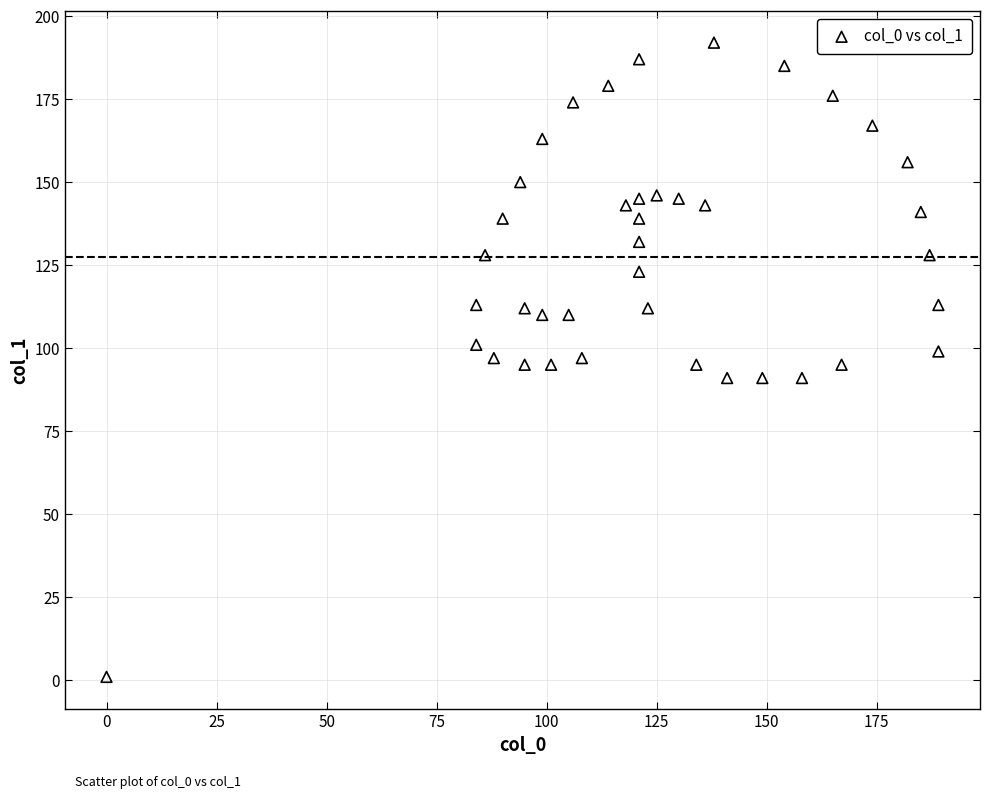

What is the range of Y values (max minus min)?

191